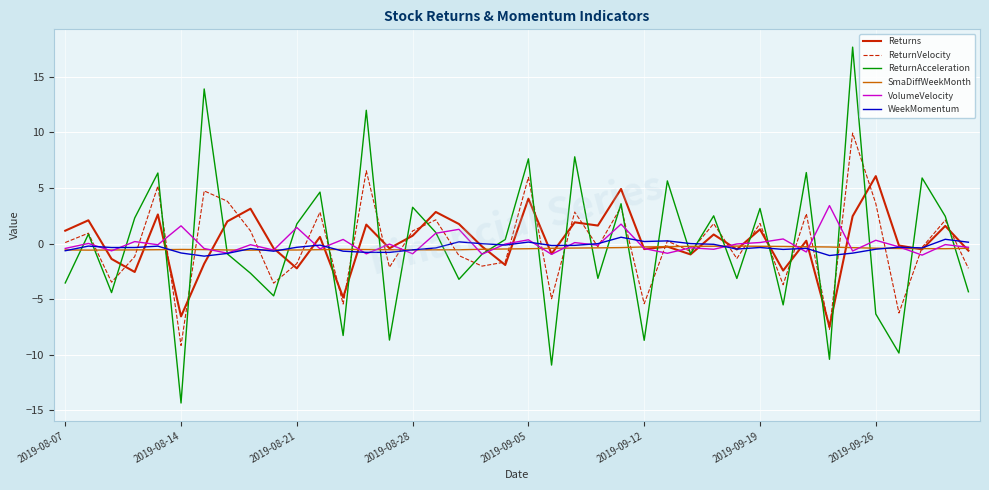

What are all the series names shown in the legend?

Returns, ReturnVelocity, ReturnAcceleration, SmaDiffWeekMonth, VolumeVelocity, WeekMomentum